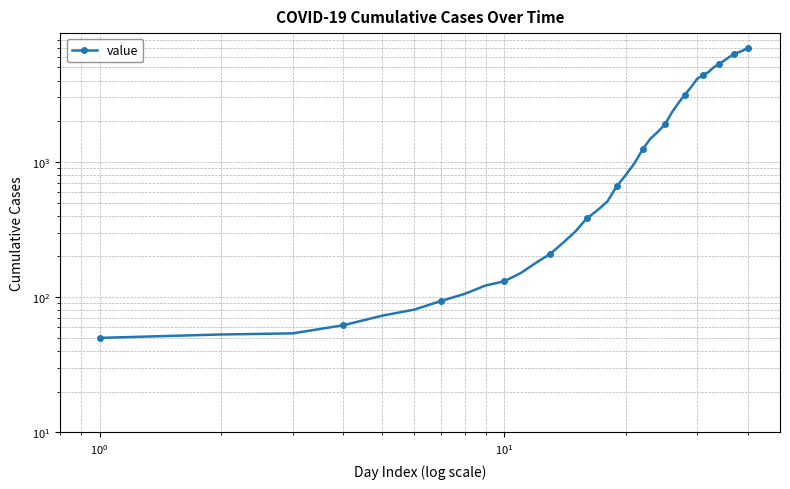

The chart shows a value of 73 at $\mathdefault{10^{-1}}$. True or false?

False